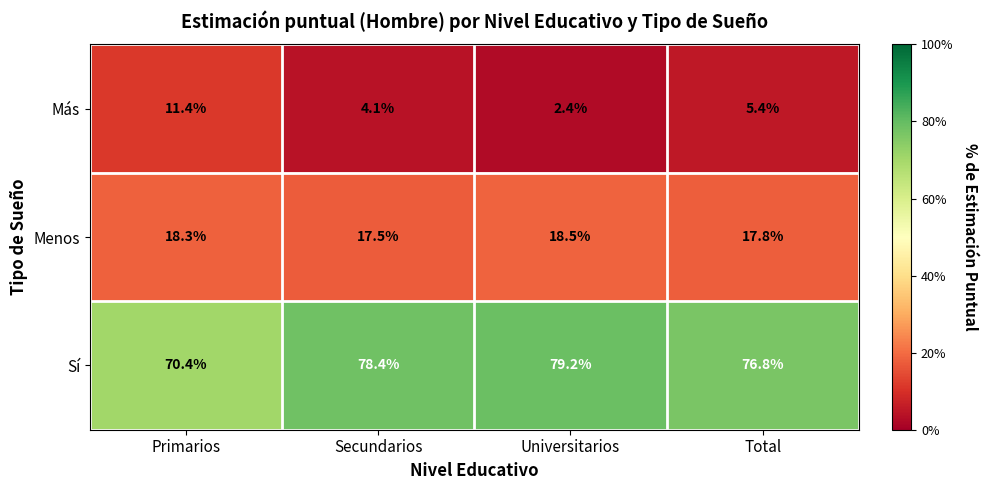

What is the approximate value of Menos at Primarios?

18.3